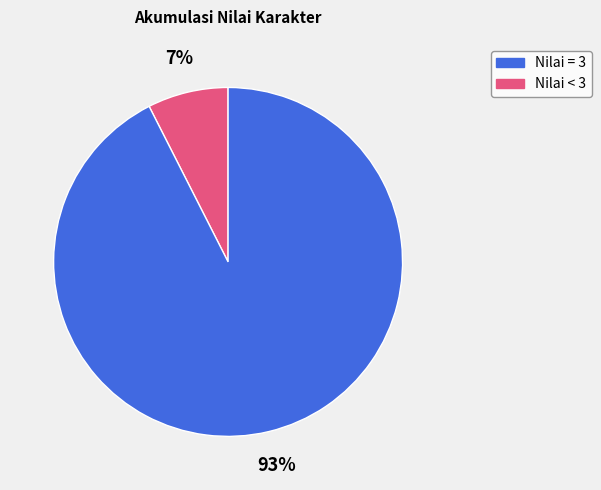

To the nearest percent, what is the average slice percentage?

50%